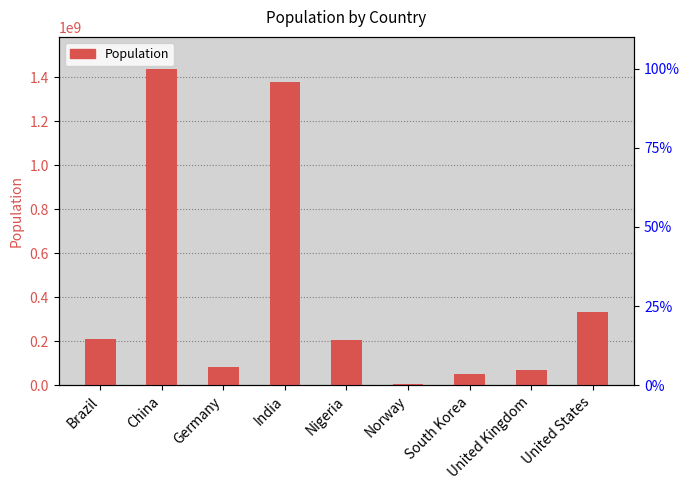

Reading left to right, transcribe all the data shown in this chart.

Brazil=212559409	China=1439323774	Germany=83783945	India=1380004385	Nigeria=206139587	Norway=5421242	South Korea=51269183	United Kingdom=67886004	United States=331002647